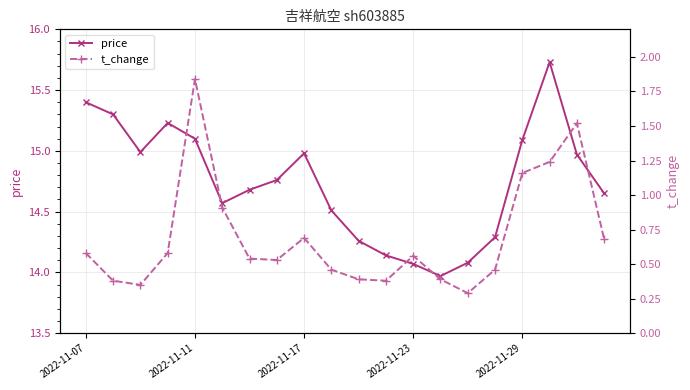

In t_change, how many points are higher than both neighbors (excluding endpoints)?

4